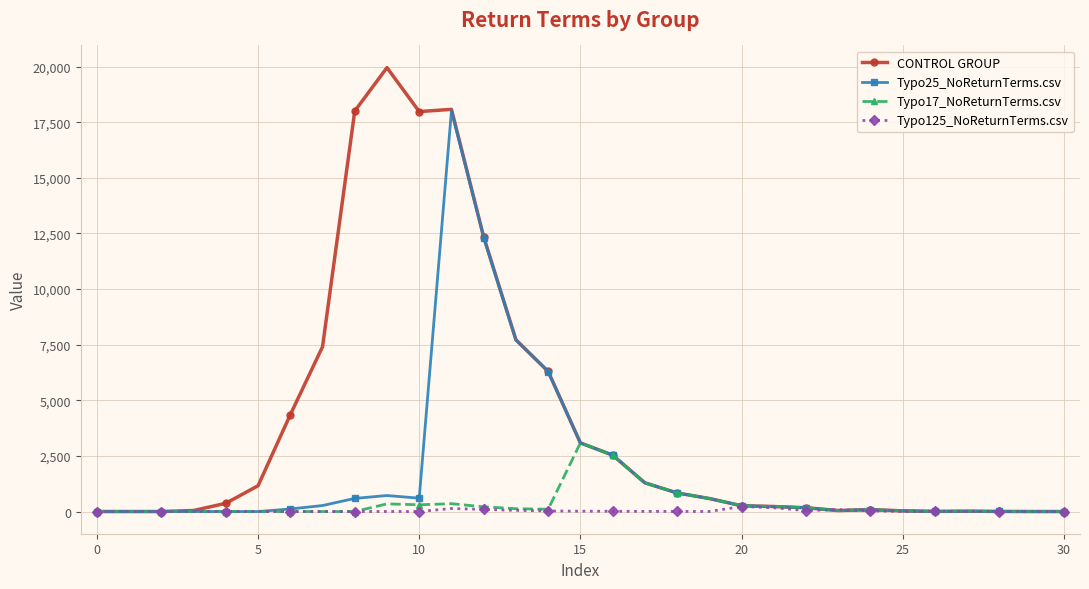

What is the maximum value shown in the chart?

19950